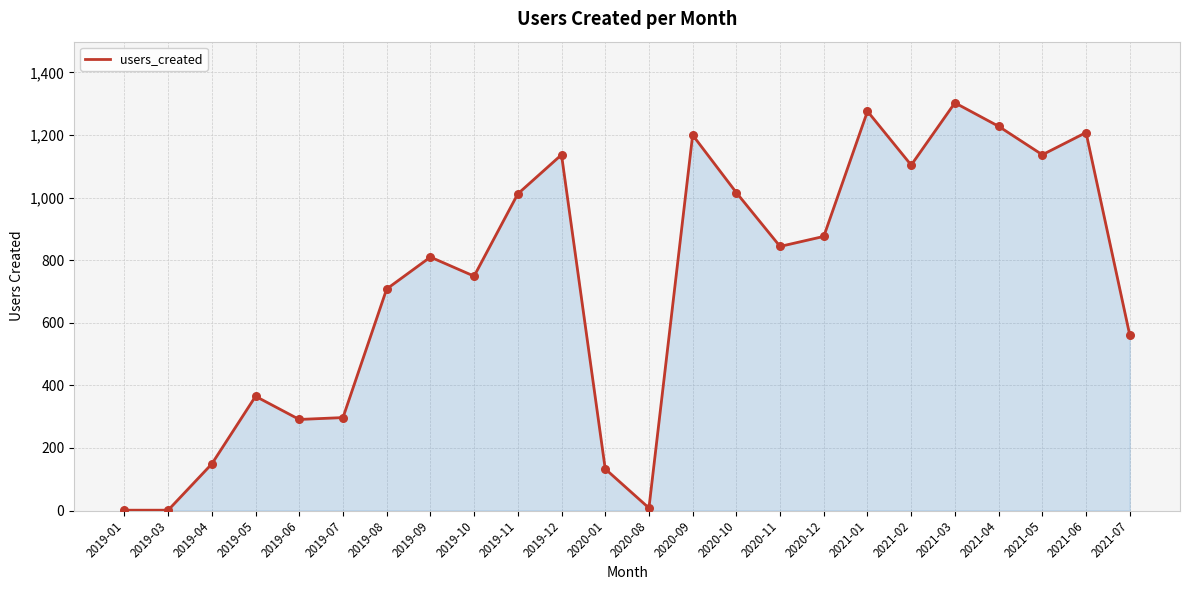

What is the change in value from 2019-07 to 2020-08?

-289